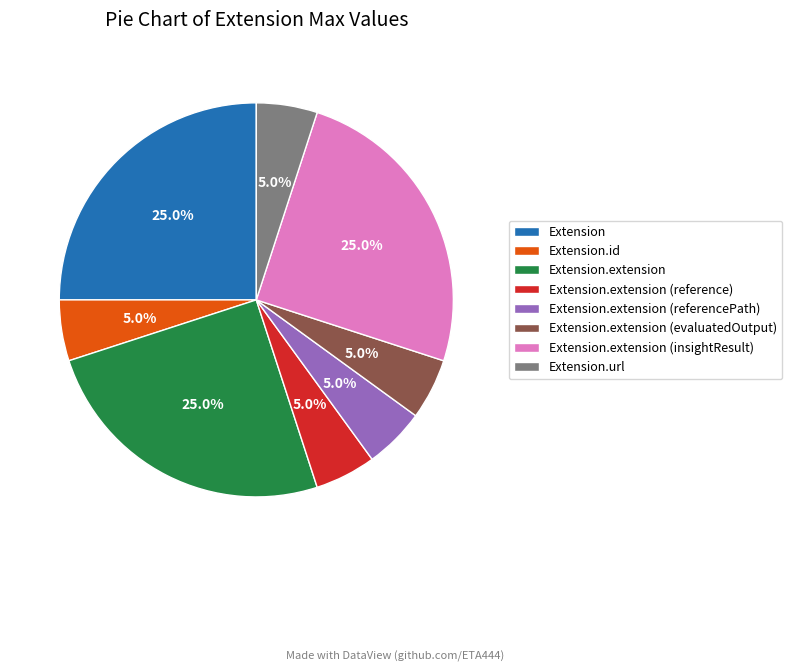

Does Extension.extension (evaluatedOutput) represent more than half of the total?

No